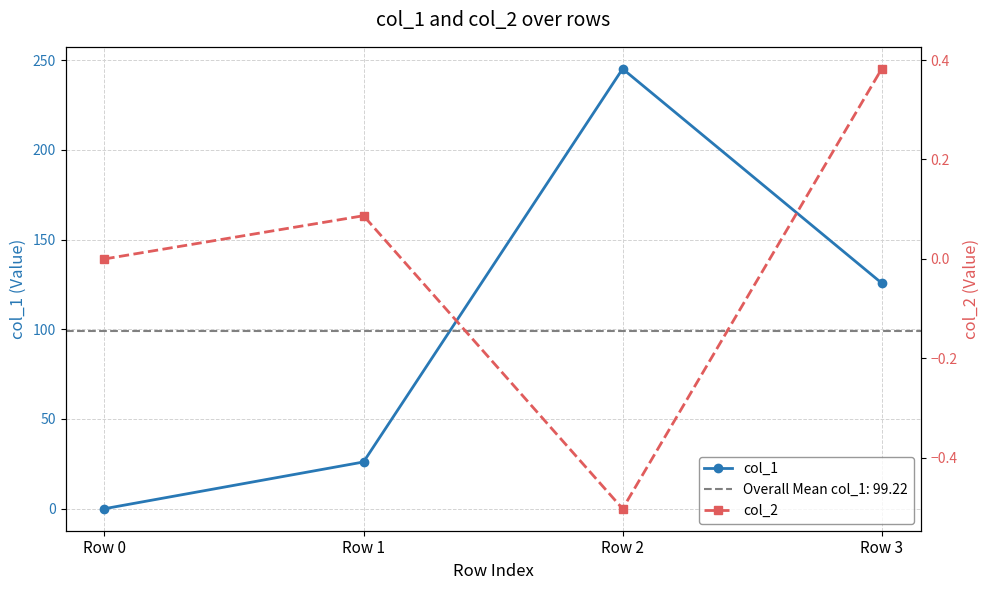

What is the greatest value displayed?

245.1